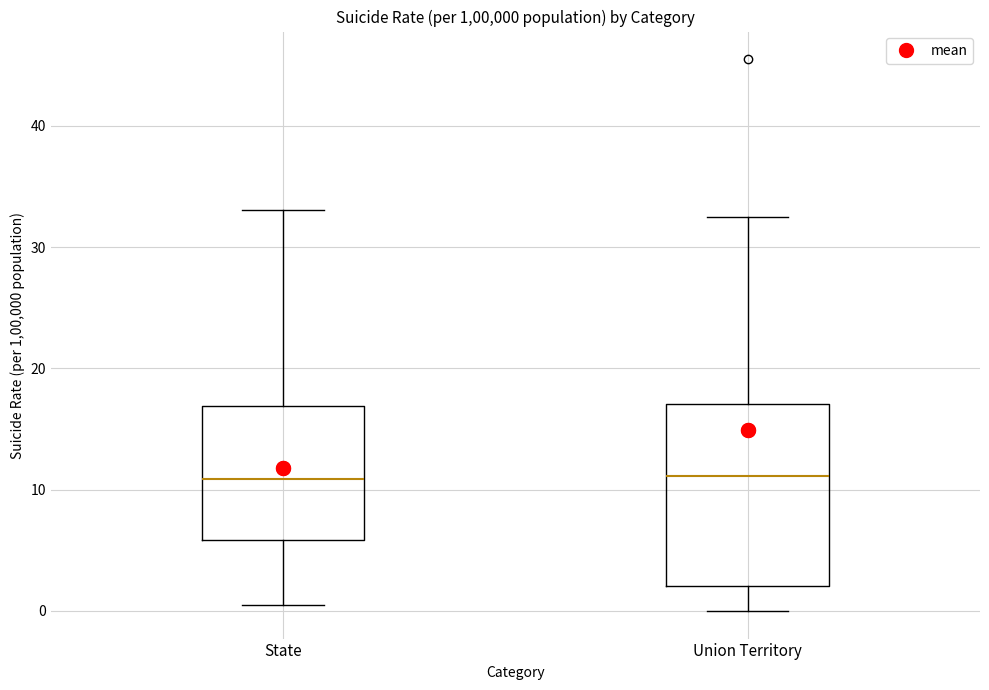

Comparing the boxes themselves (not the whiskers), which one is the tallest?

Union Territory